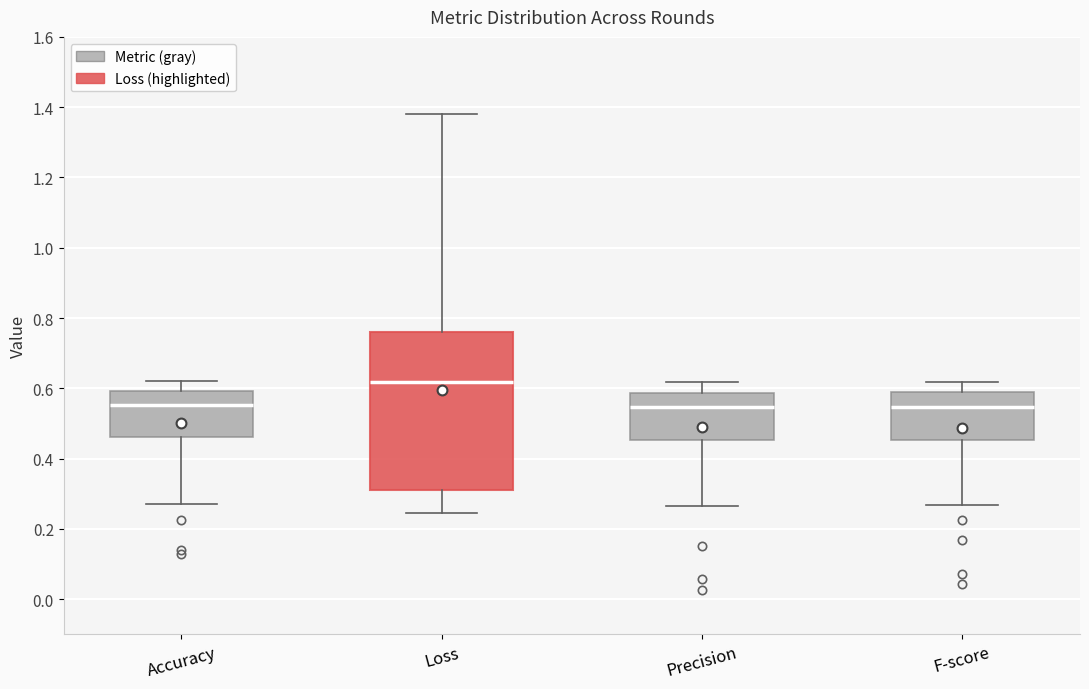

Reading left to right, transcribe this box plot: for each box, give where its median line is, the range the box spans, and where its two whiskers end, as read against the y-axis. The values are not printed on the chart, so give them approximately, as read against the axis.

Accuracy: median 0.56, box 0.46 to 0.60, whiskers 0.28 to 0.62
Loss: median 0.62, box 0.32 to 0.76, whiskers 0.24 to 1.38
Precision: median 0.54, box 0.46 to 0.58, whiskers 0.26 to 0.62
F-score: median 0.54, box 0.46 to 0.58, whiskers 0.26 to 0.62